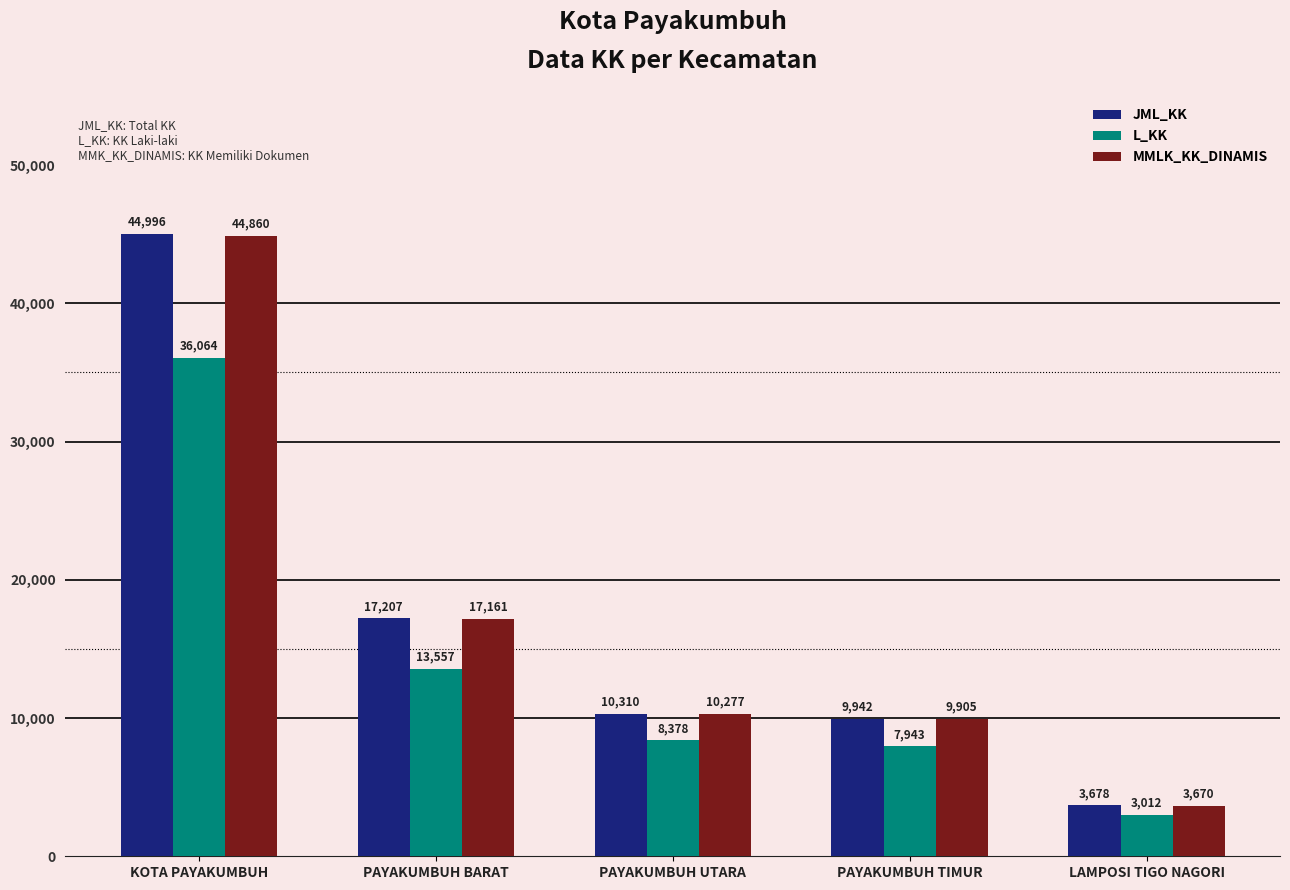

How many bars are there in each group?

3